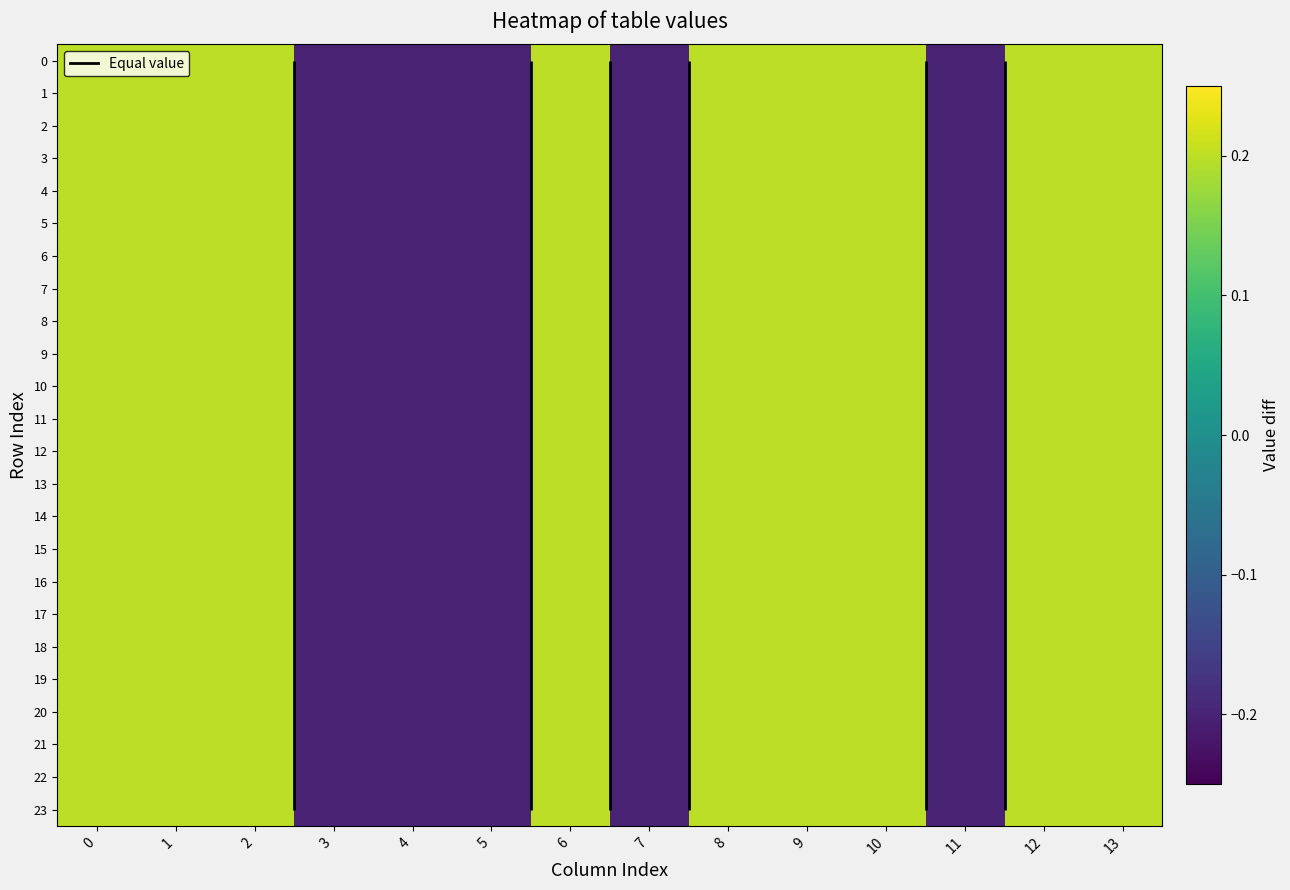

What is the total value across all series at 4?

-4.8